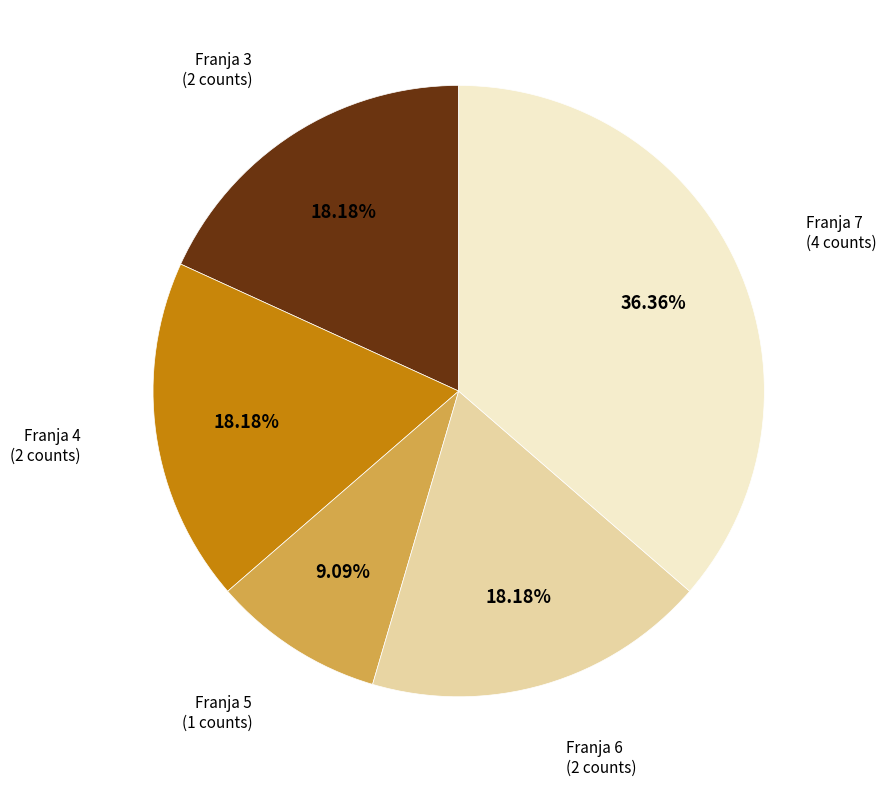

To the nearest percent, what is the combined percentage of Franja 5 and Franja 4?

27%